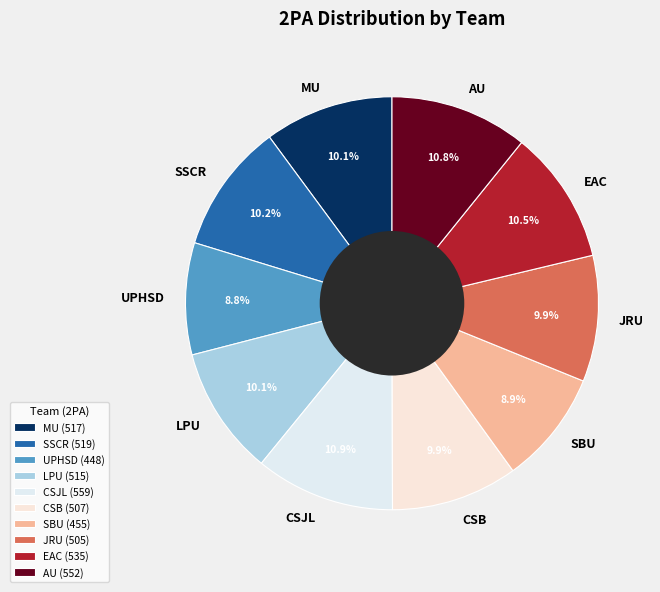

Which has a higher value, CSB or CSJL?

CSJL